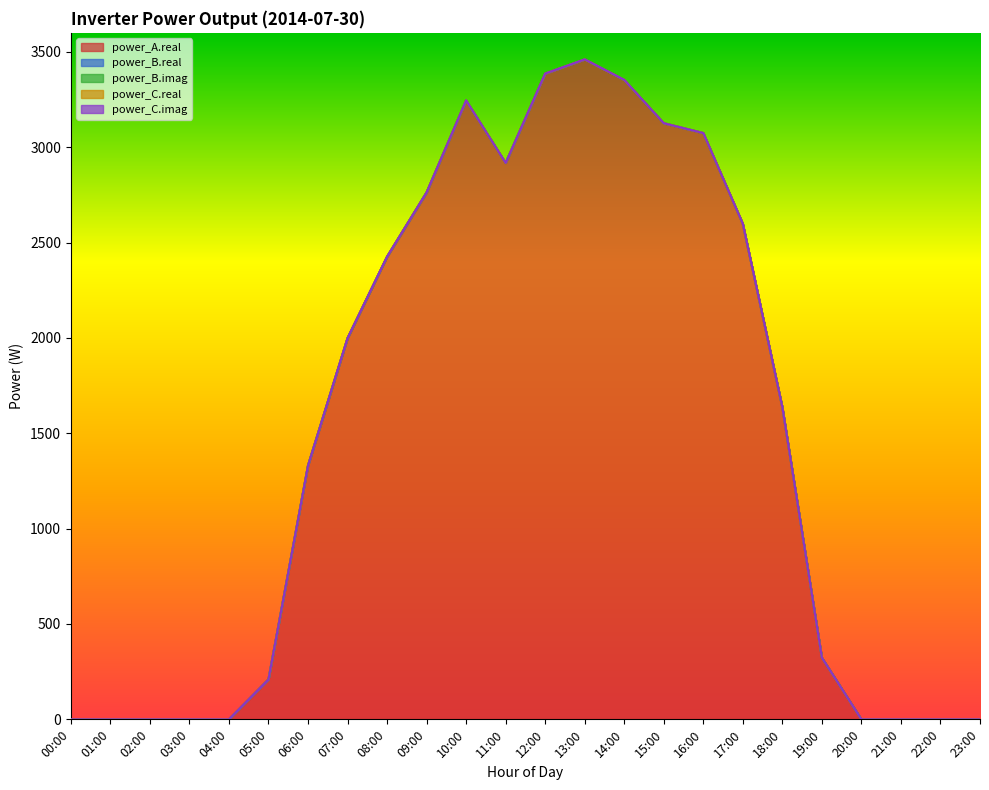

How many series are shown in this chart?

5